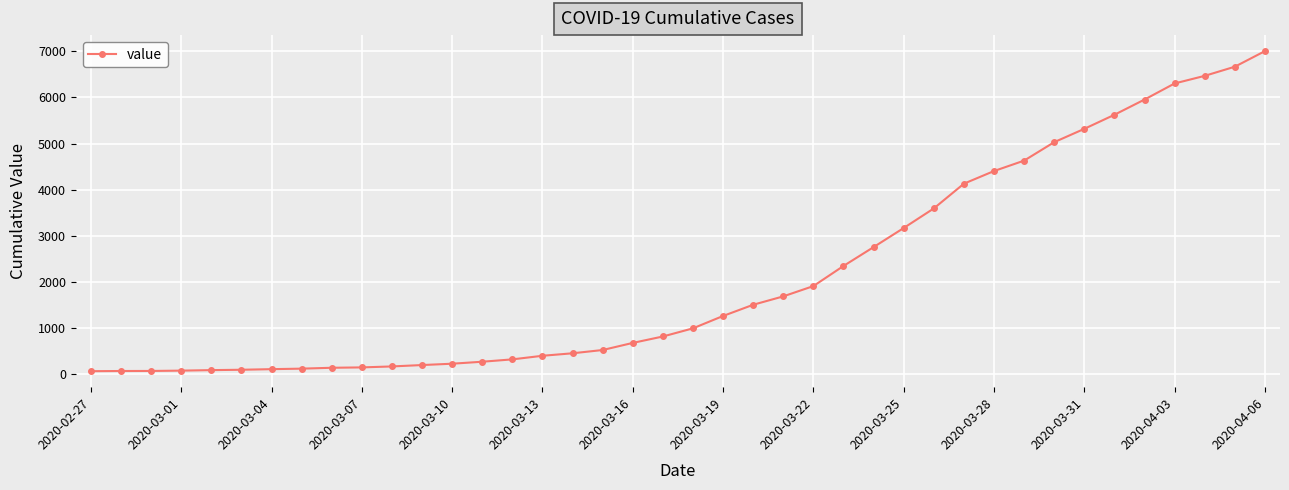

How many lines are shown in the chart?

1